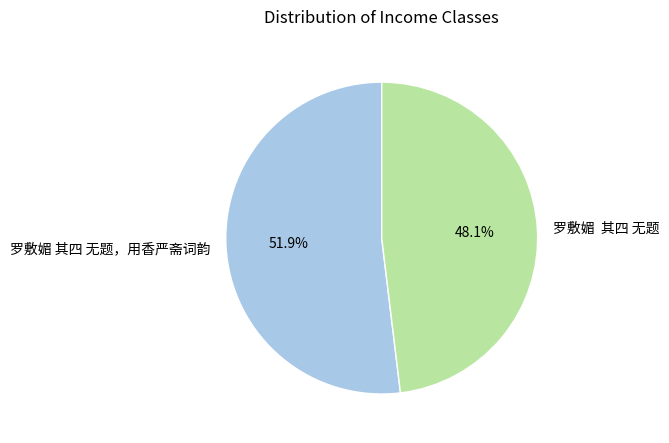

Does any single category account for the majority?

Yes